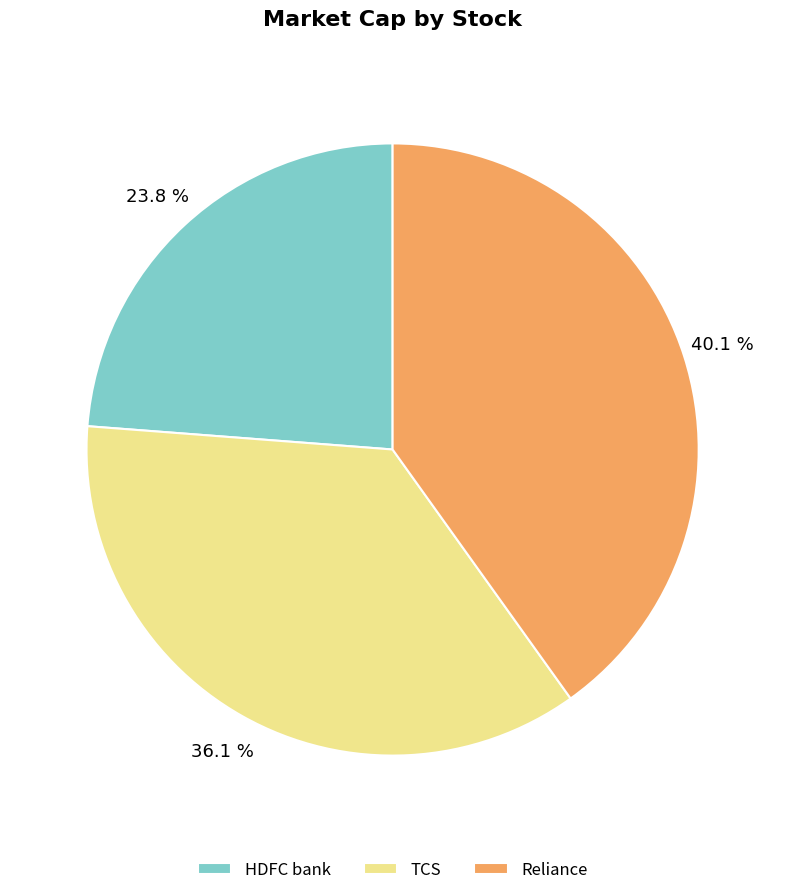

Rank the categories by value from highest to lowest.

Reliance, TCS, HDFC bank